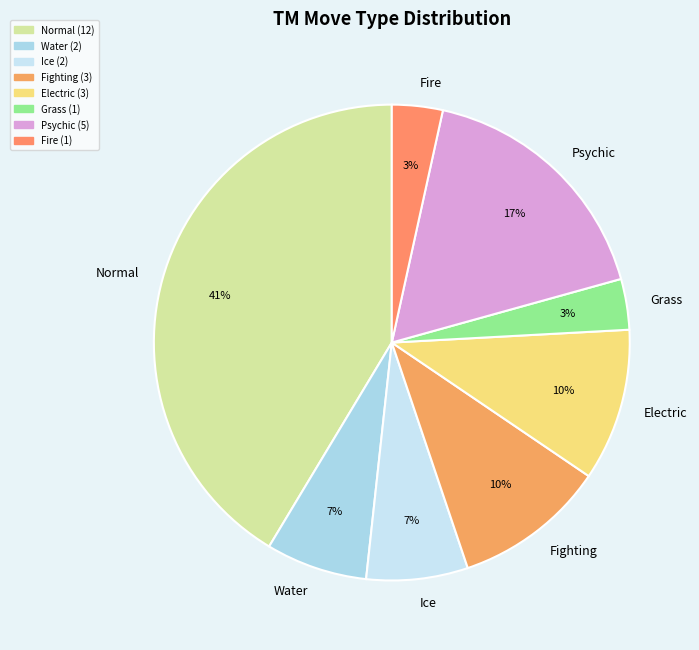

Which slice is the largest?

Normal